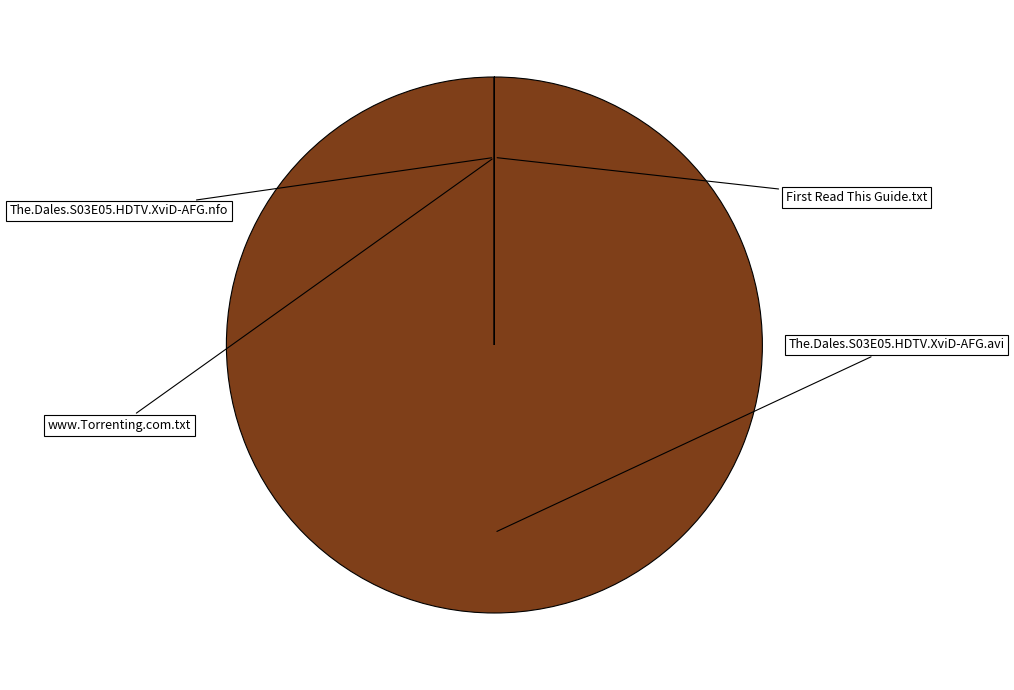

To the nearest percent, what portion does The.Dales.S03E05.HDTV.XviD-AFG.avi represent?

100%